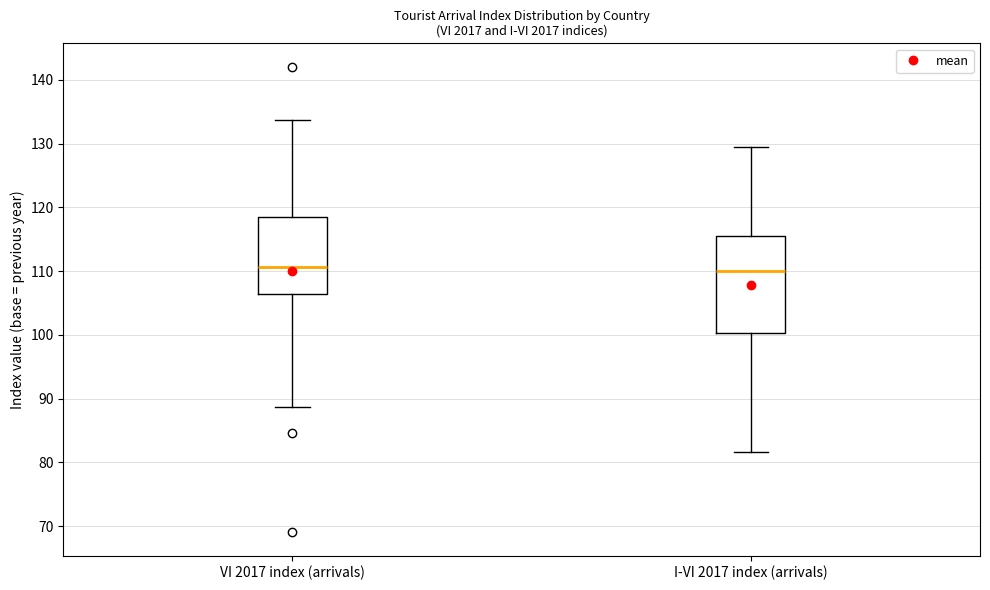

Reading left to right, read every box against the y-axis: the position of its median line, the range the box covers, and the ends of its whiskers. The values are not printed on the chart, so give them approximately, as read against the axis.

VI 2017 index (arrivals): median 111, box 106 to 118, whiskers 89 to 134
I-VI 2017 index (arrivals): median 110, box 100 to 116, whiskers 82 to 129